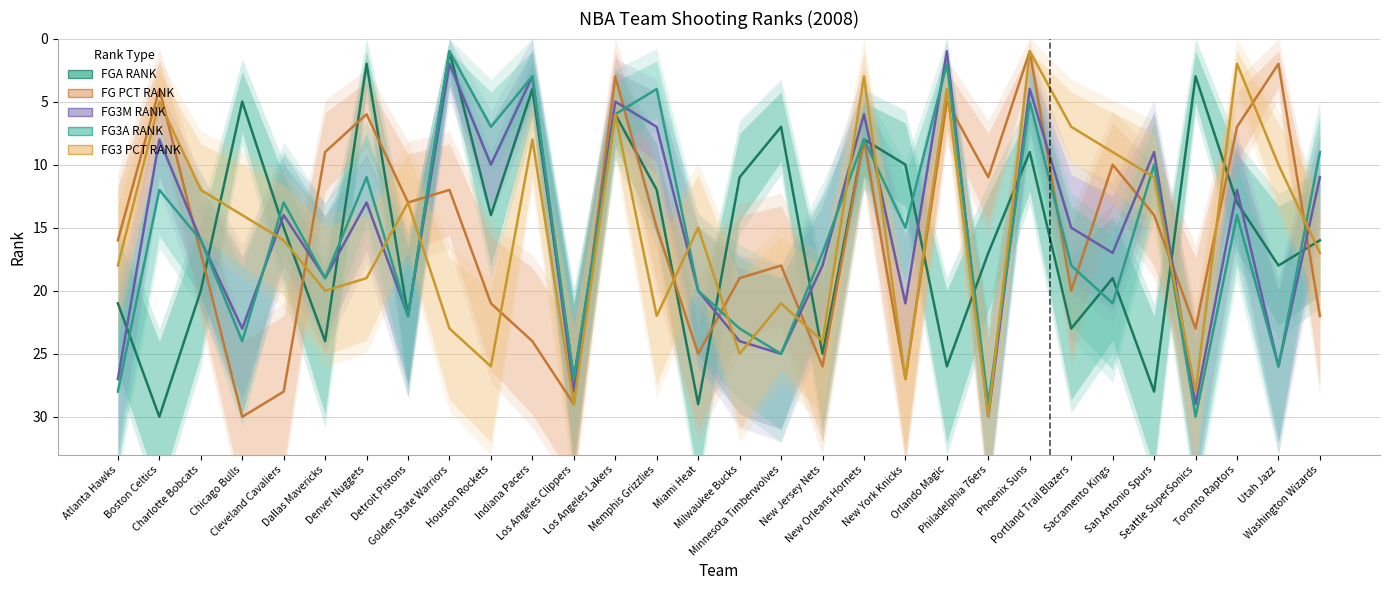

How many data points in FG PCT RANK are less than 16?

15